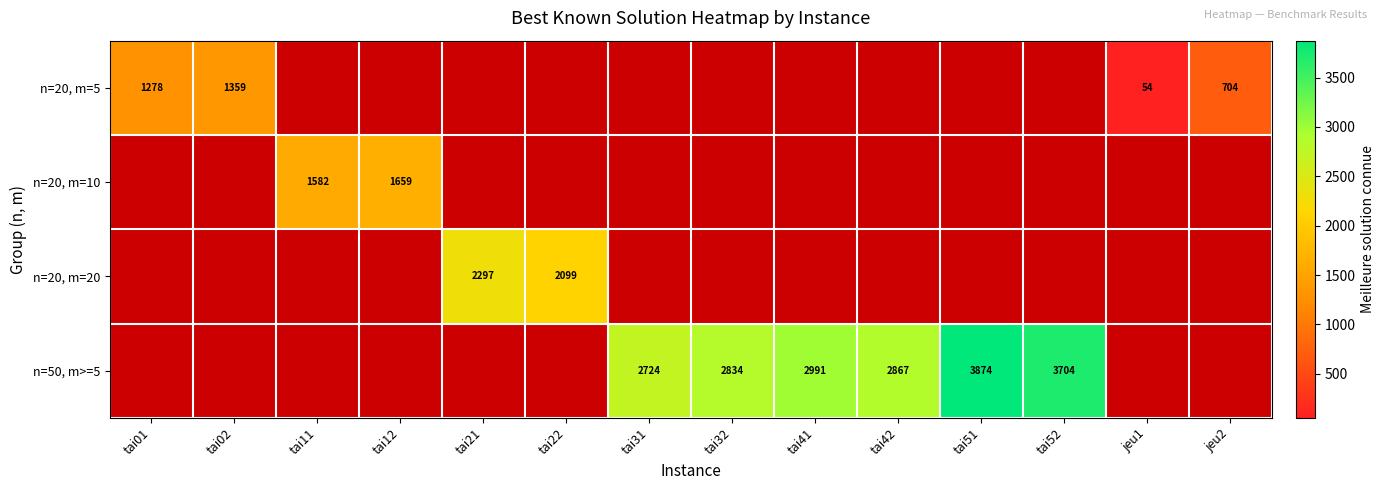

How many categories are shown in the chart?

14